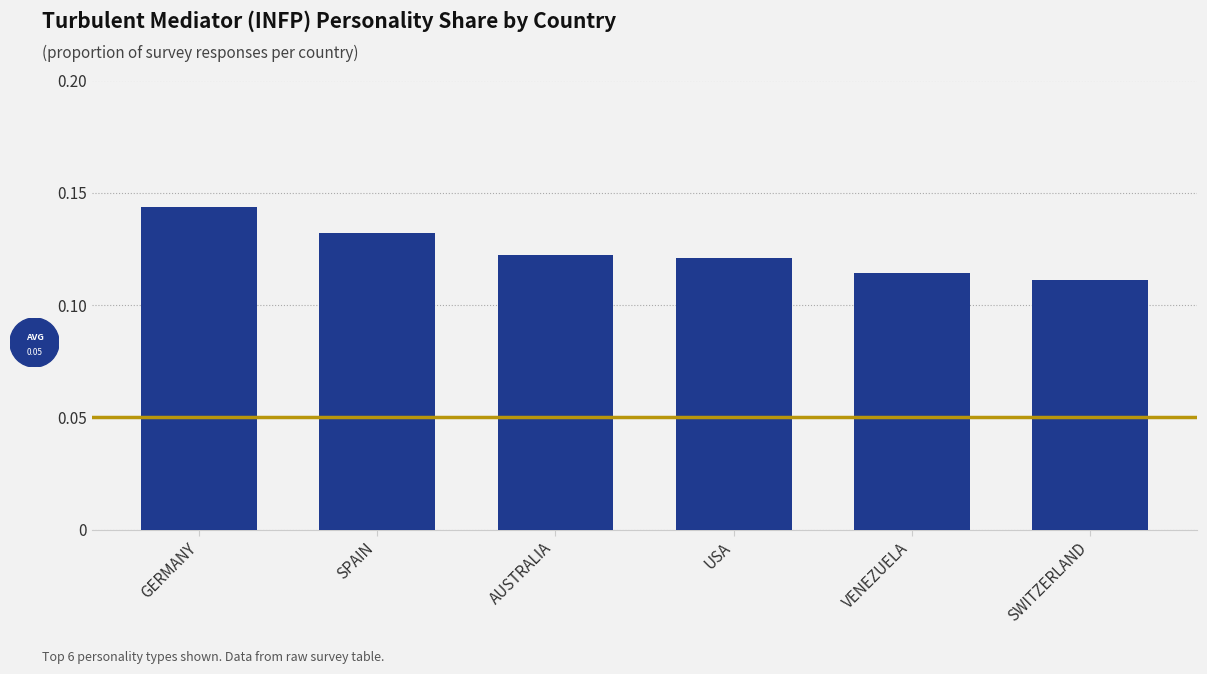

Is it true that the value at AUSTRALIA is 0.2?

False